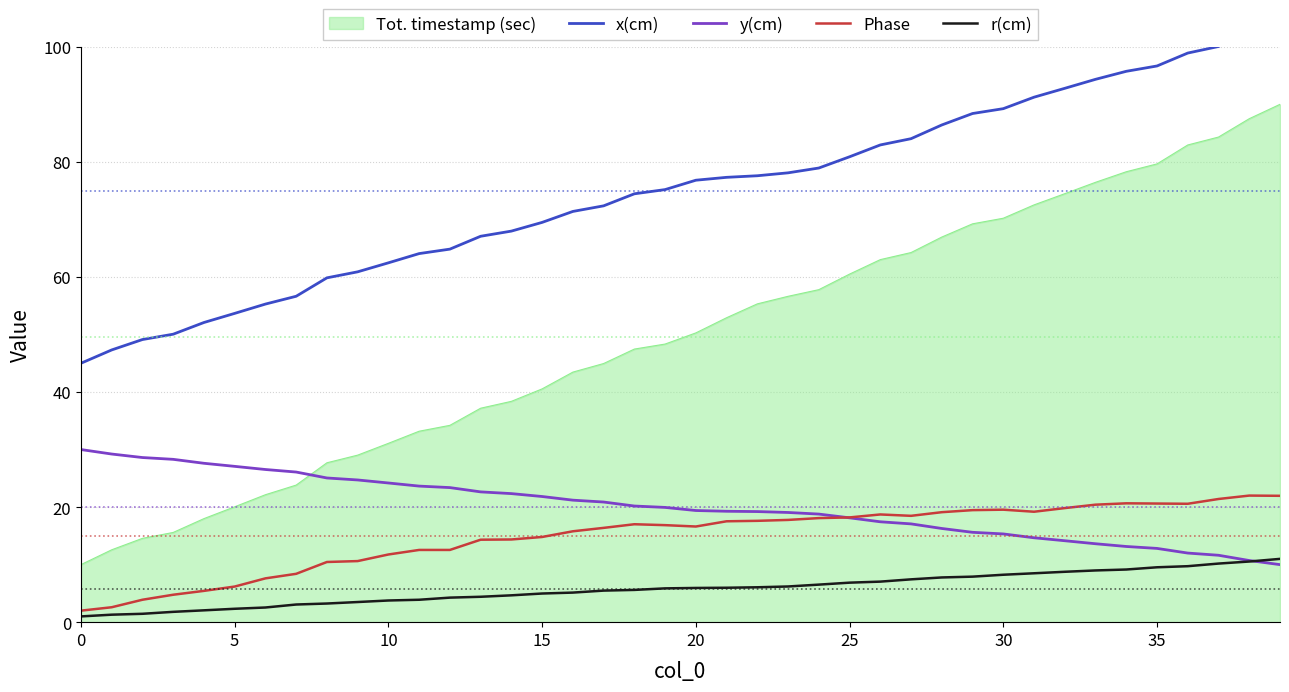

Read the r(cm) value at 9.

3.5